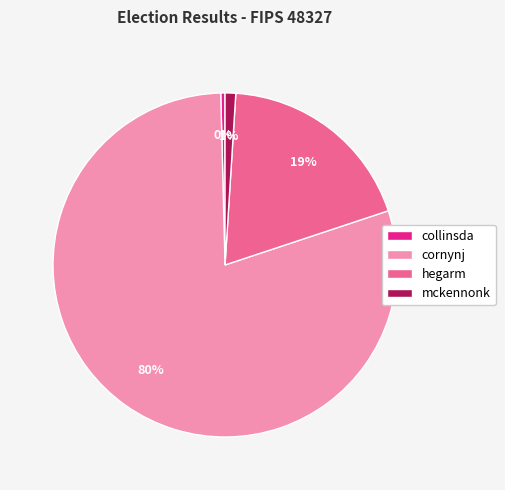

Which category has the smallest portion of the pie?

collinsda